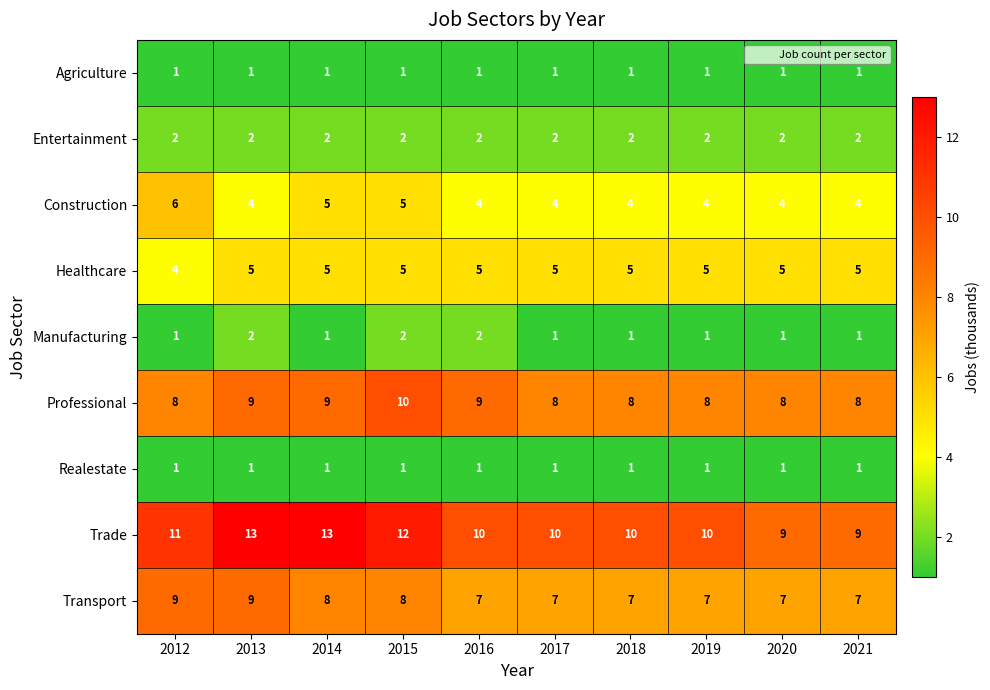

What is the sum of the Professional values at 2016 and 2017?

17